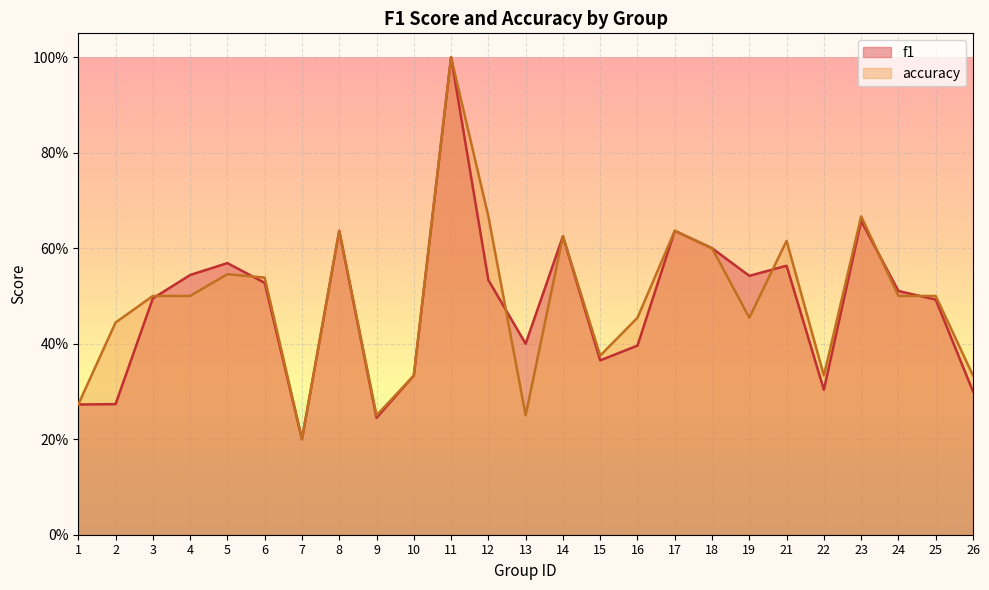

Does the chart display data point markers on the line(s)?

No